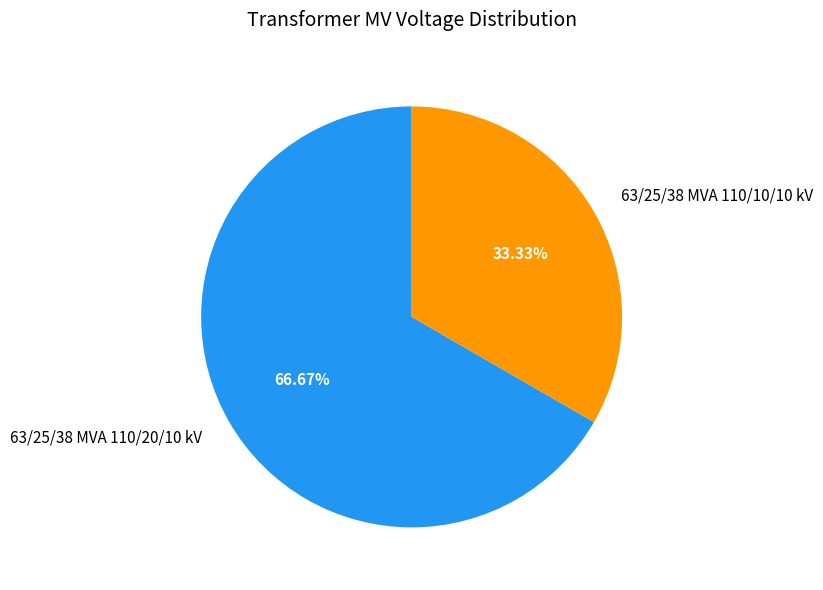

To the nearest percent, what percentage of the pie is 63/25/38 MVA 110/20/10 kV?

67%